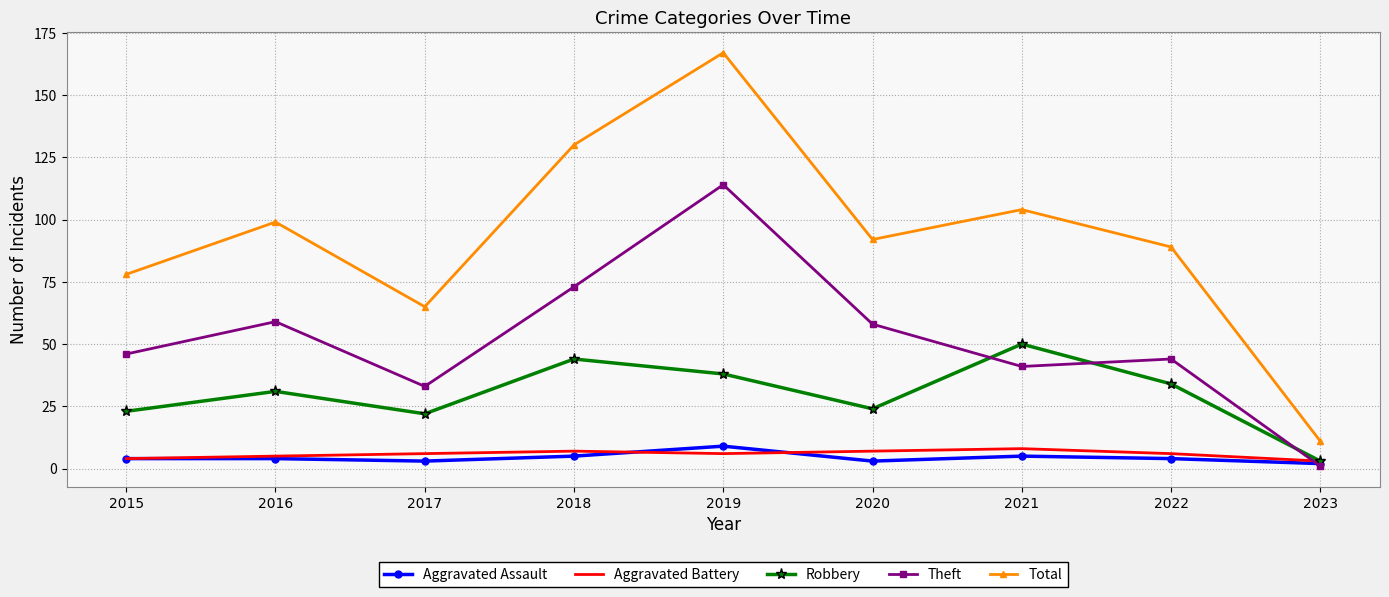

Reading right to left, transcribe all the data shown in this chart.

Aggravated Assault: 2	4	5	3	9	5	3	4	4
Aggravated Battery: 3	6	8	7	6	7	6	5	4
Robbery: 3	34	50	24	38	44	22	31	23
Theft: 1	44	41	58	114	73	33	59	46
Total: 11	89	104	92	167	130	65	99	78